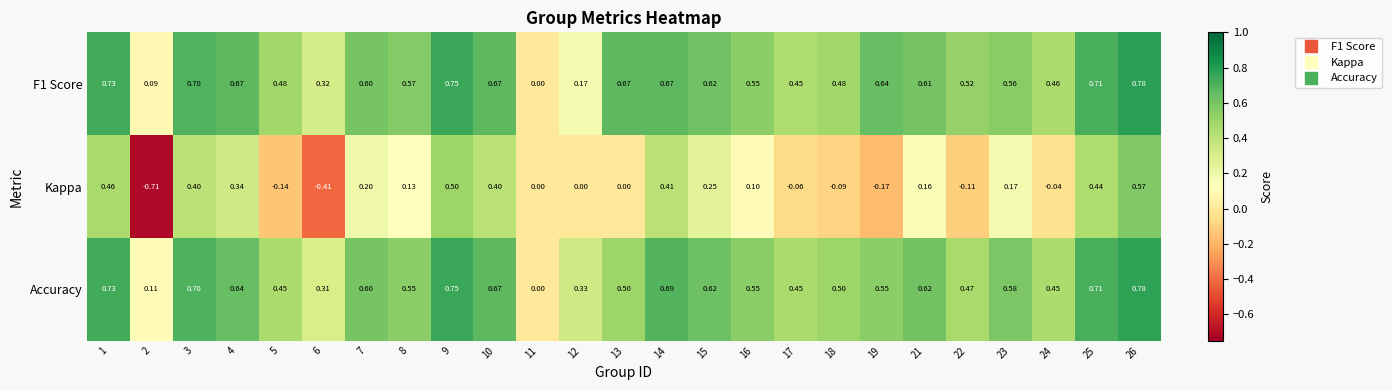

Which series has the largest range (max minus min)?

Kappa